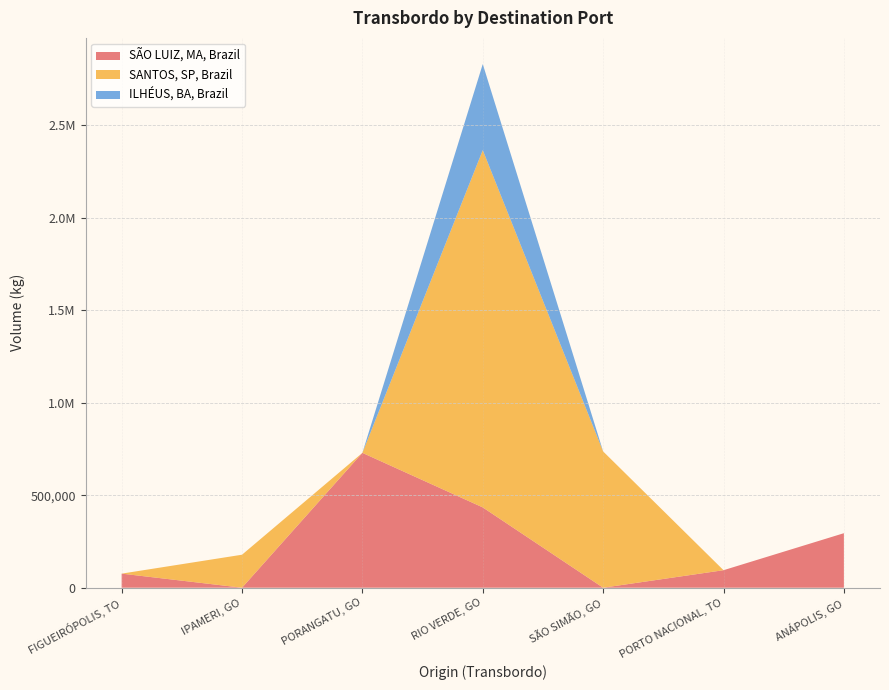

Reading right to left, list all the values displayed in this chart.

SÃO LUIZ, MA, Brazil: 294755.5	94696.0	0.0	434192.0	729132.1	0.0	76133.1
SANTOS, SP, Brazil: 0.0	0.0	736888.8	1931608.8	0.0	178404.7	0.0
ILHÉUS, BA, Brazil: 0.0	0.0	0.0	465403.4	0.0	0.0	0.0